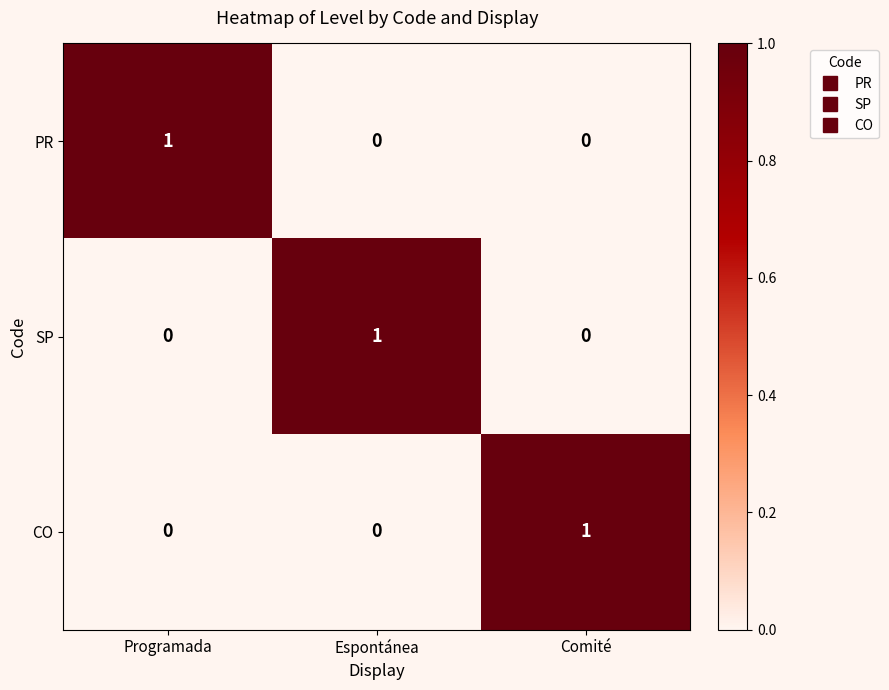

How many positive values does the SP series have?

1